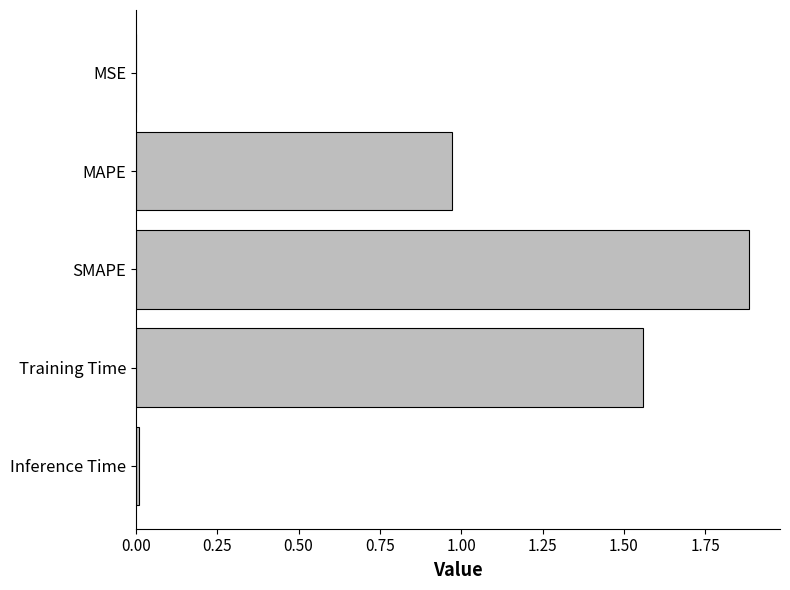

Count the number of data series in this chart.

1